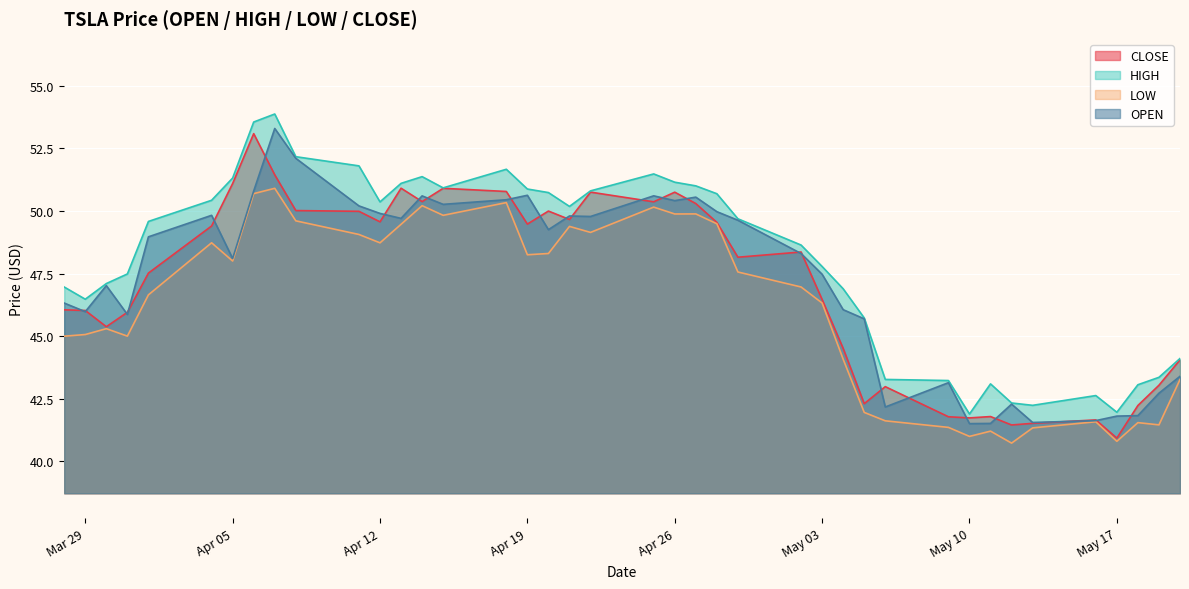

True or false: LOW and OPEN cross at least once.

False